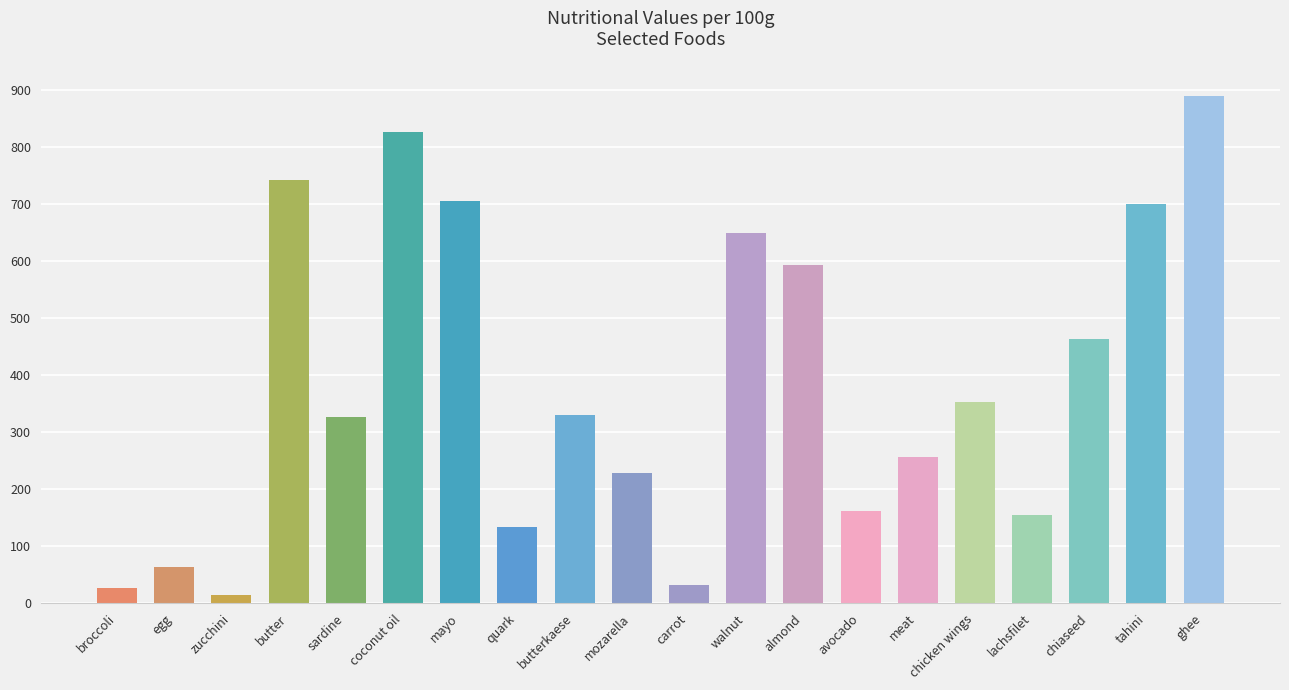

What position from the left is chiaseed?

18